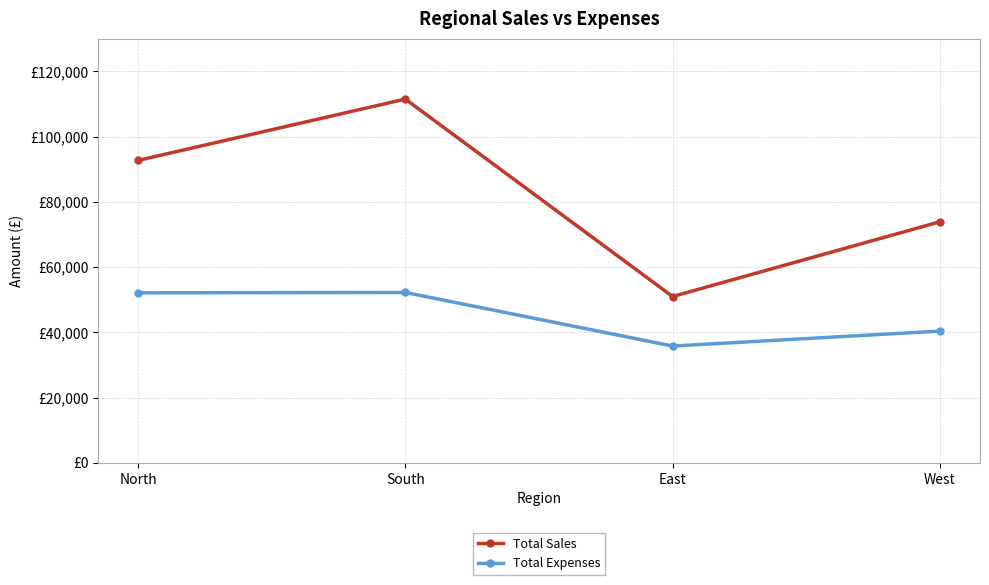

Which label corresponds to the largest value in the chart?

South